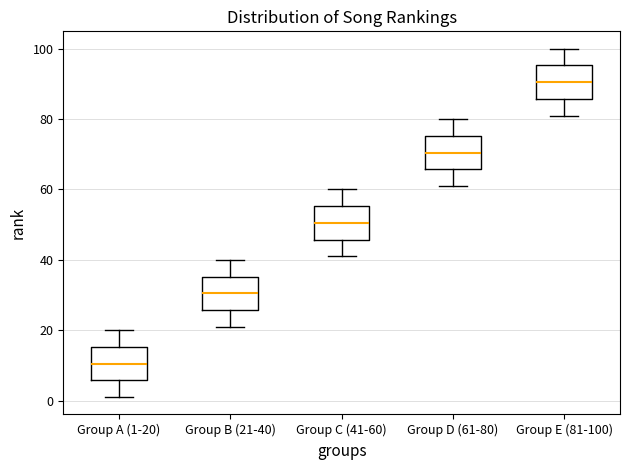

Where is the upper edge of the box for Group A (1-20) on the y-axis? The values are not printed on the chart, so give them approximately, as read against the axis.

16